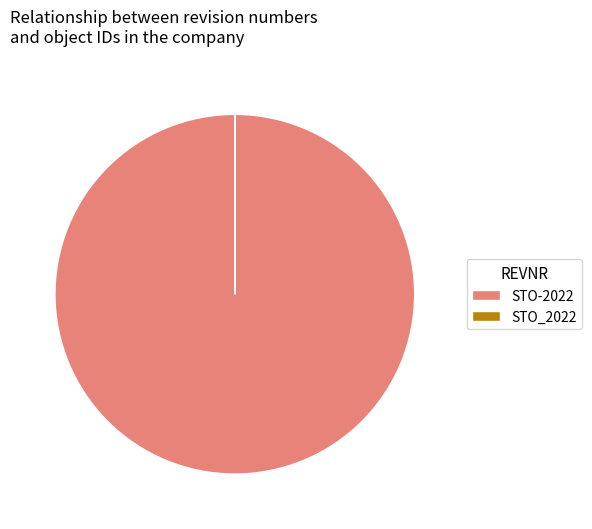

Which category accounts for the majority?

STO-2022